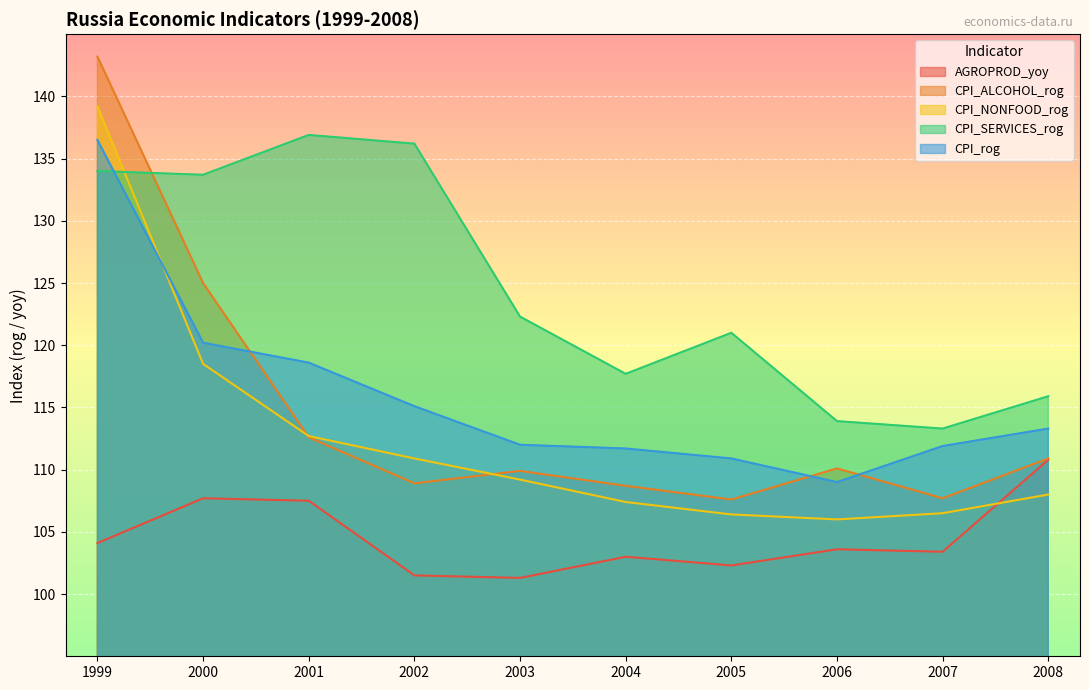

What is the total value across all series at 2005?

548.2